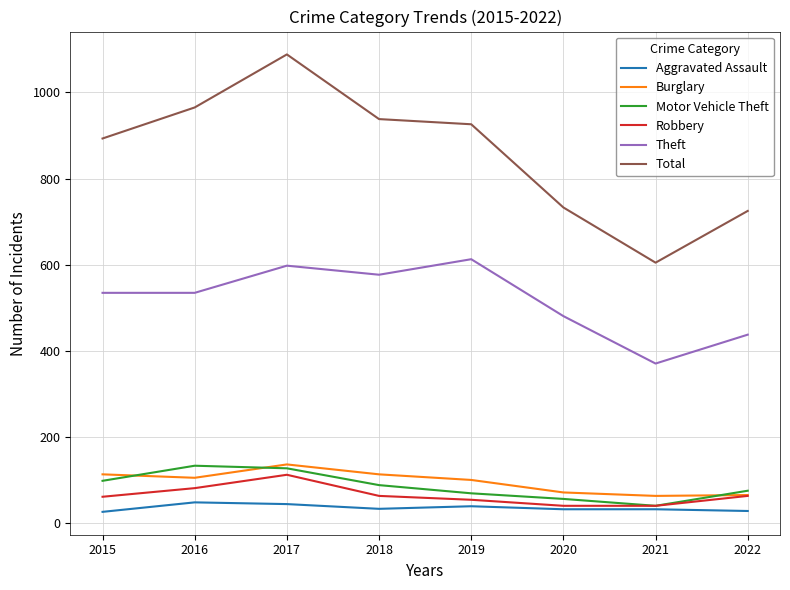

What is the approximate value of Theft at 2018?

577